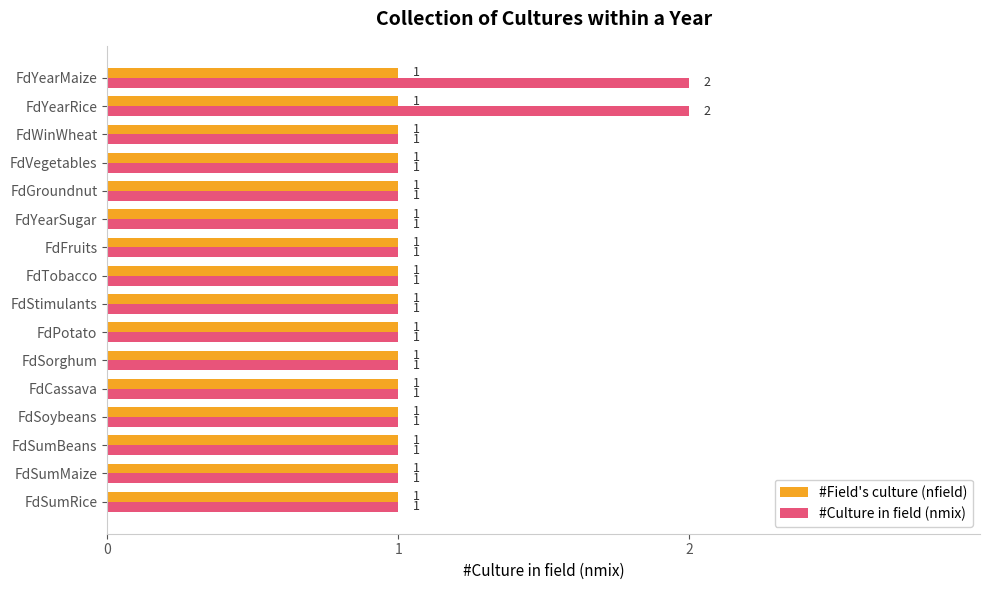

Which series has the widest spread of values?

#Culture in field (nmix)